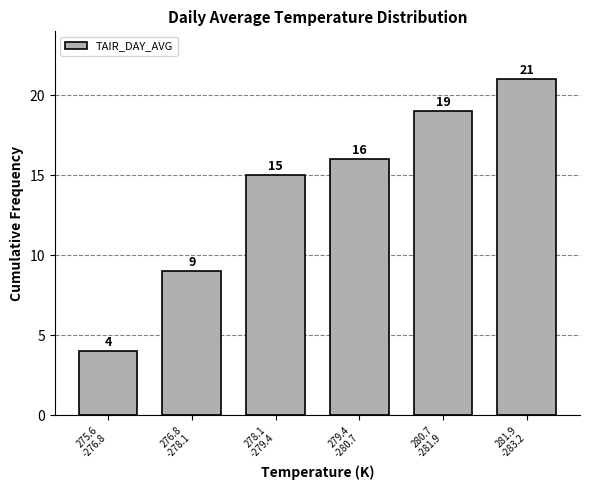

Reading left to right, transcribe all the data shown in this chart.

4	9	15	16	19	21